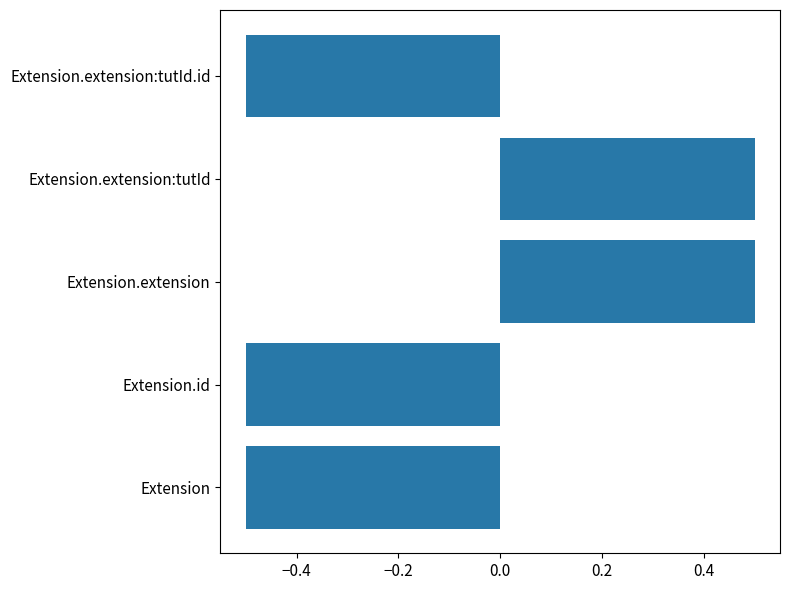

What is the difference between the maximum and minimum values?

1.0